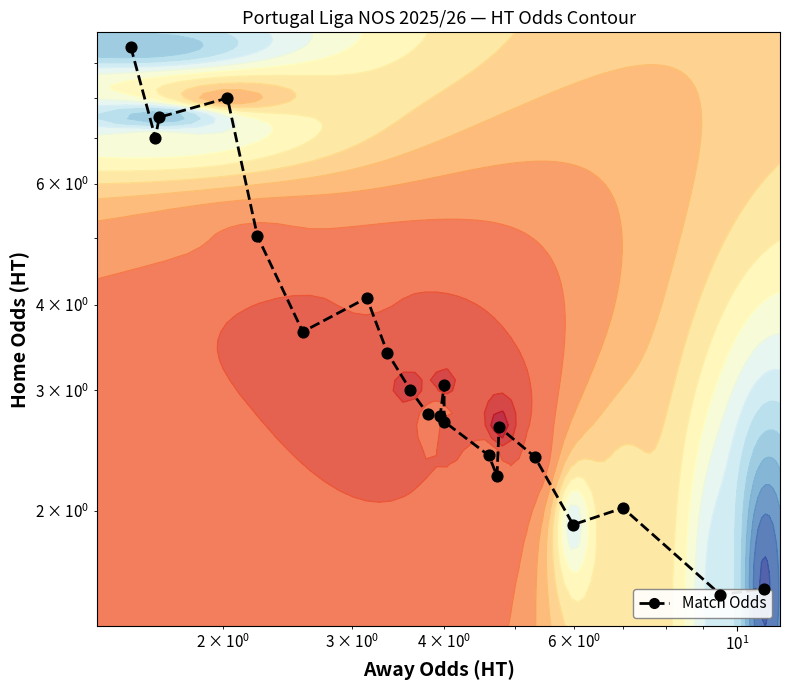

How many data points does each series have?

21